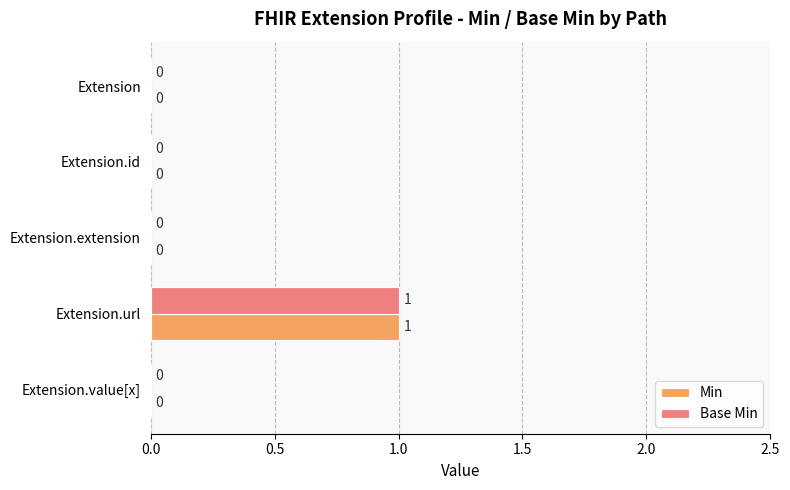

Is it true that Base Min equals 0 at Extension.extension?

True